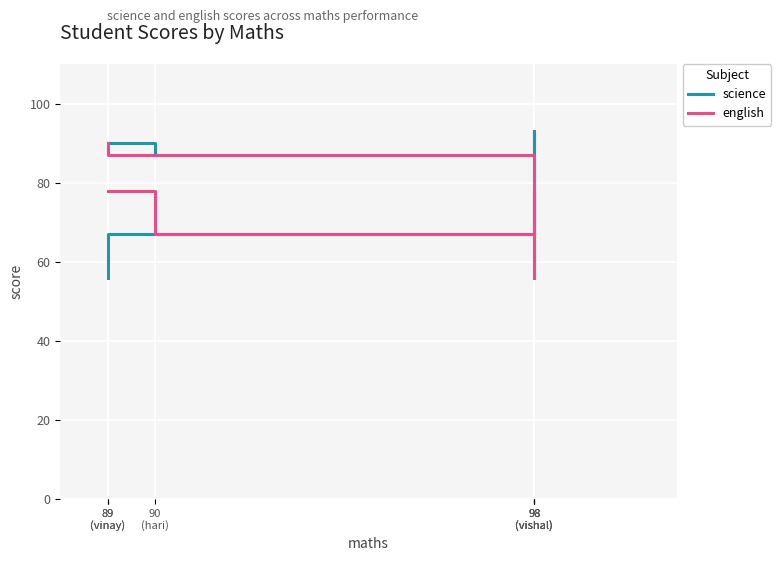

What are all the series names shown in the legend?

science, english